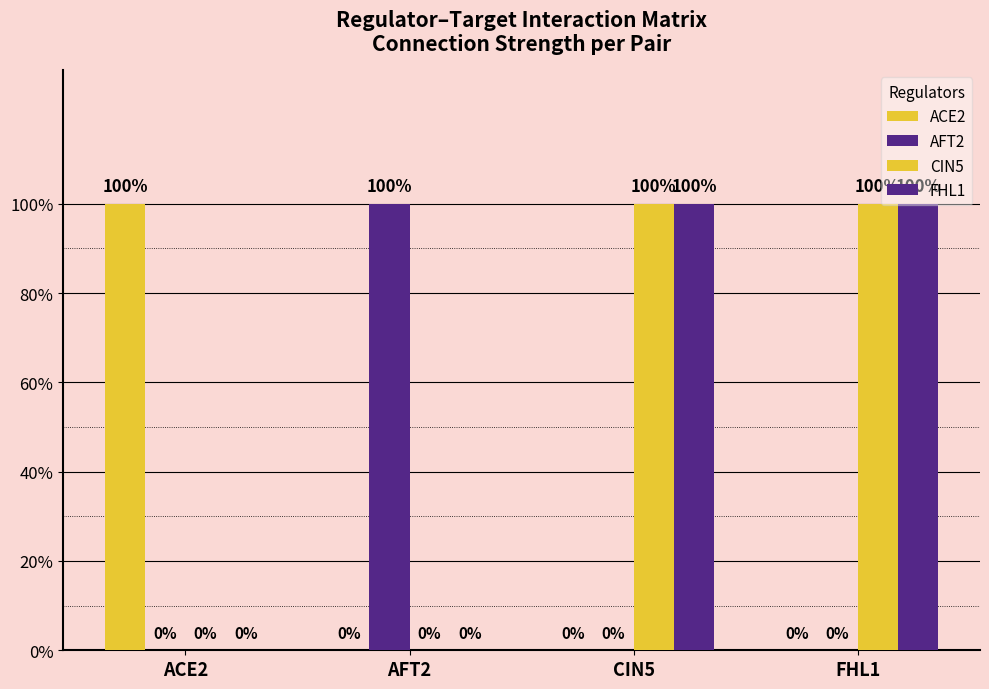

List the labels in order of AFT2 value, largest first.

AFT2, ACE2, CIN5, FHL1